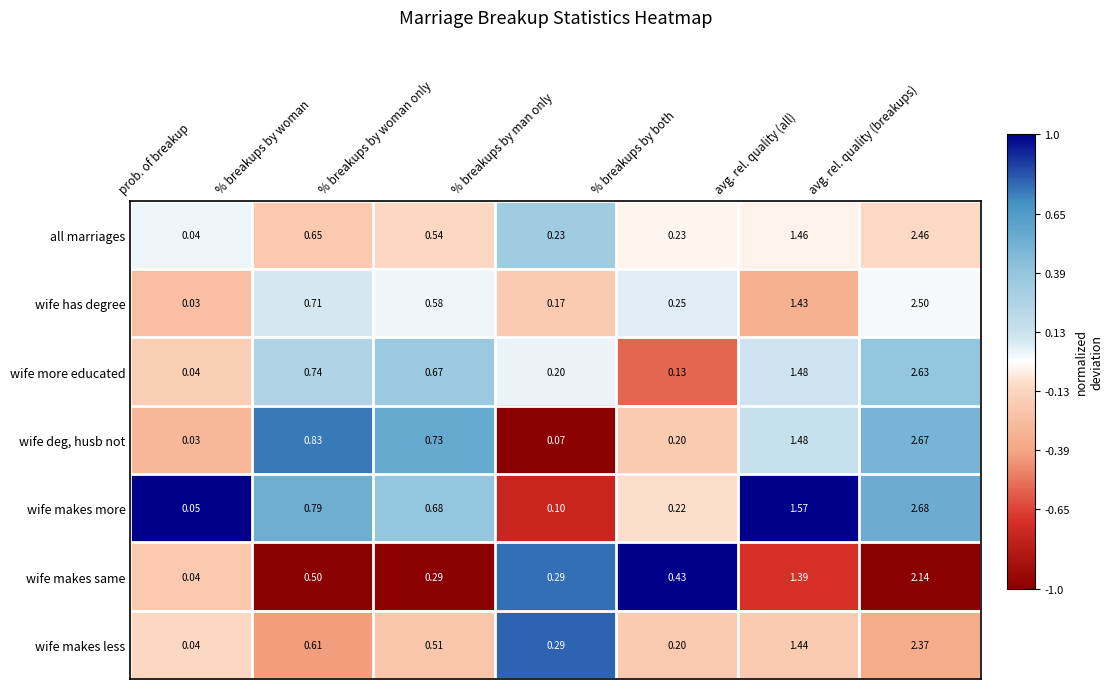

Which label corresponds to the smallest value in the chart?

prob. of breakup